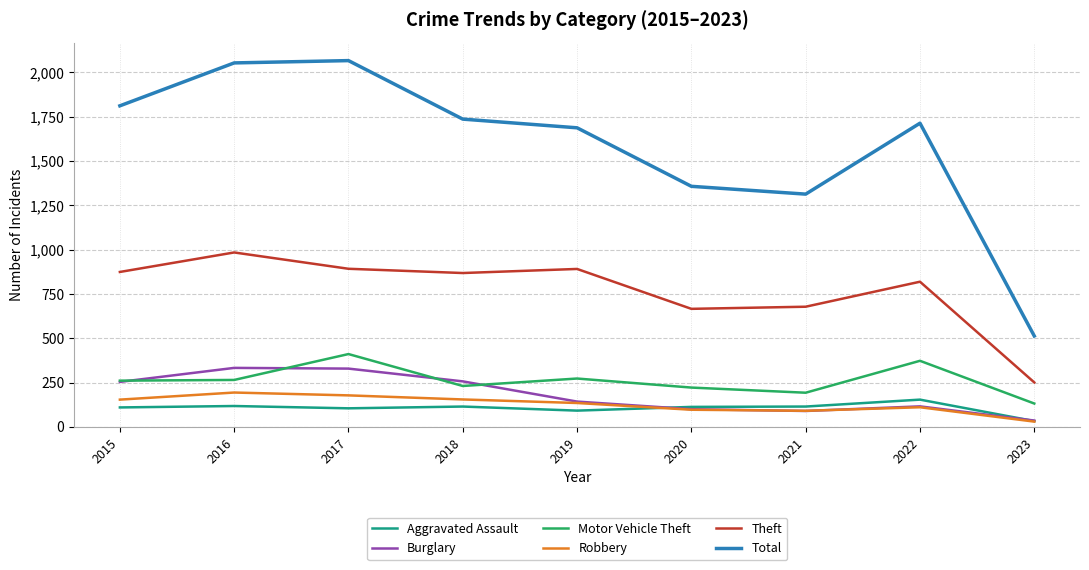

What is the maximum value shown in the chart?

2066